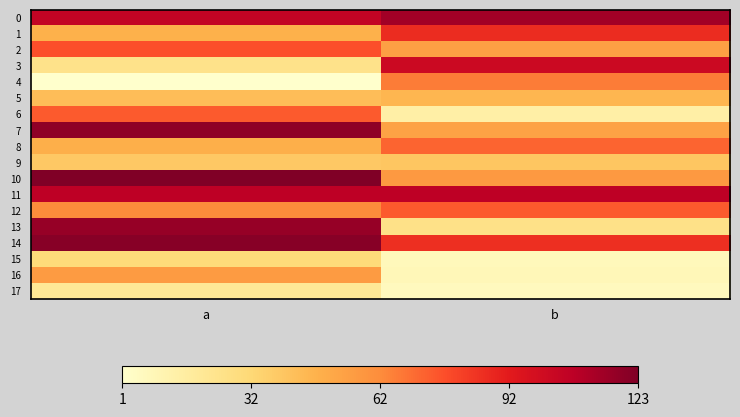

At how many categories does at least one series exceed 112?

2